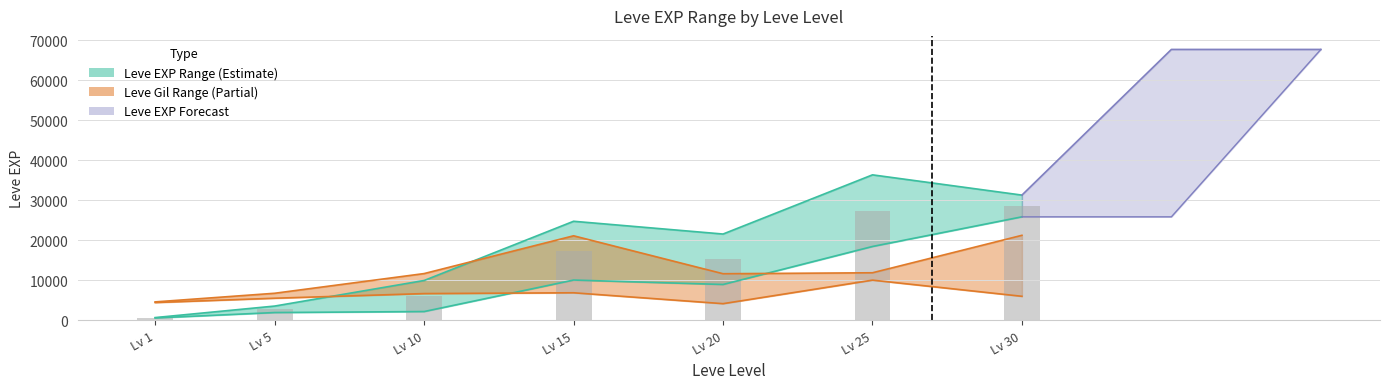

Where is the data nearest to the value 14645?

Lv 20